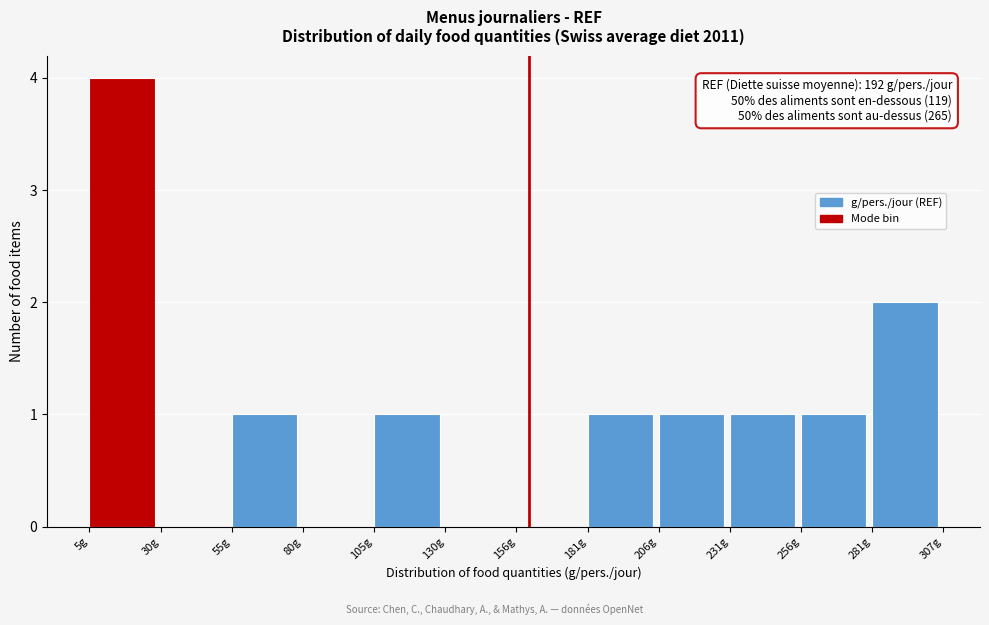

Which range on the x-axis has the tallest bar?

5 to 30